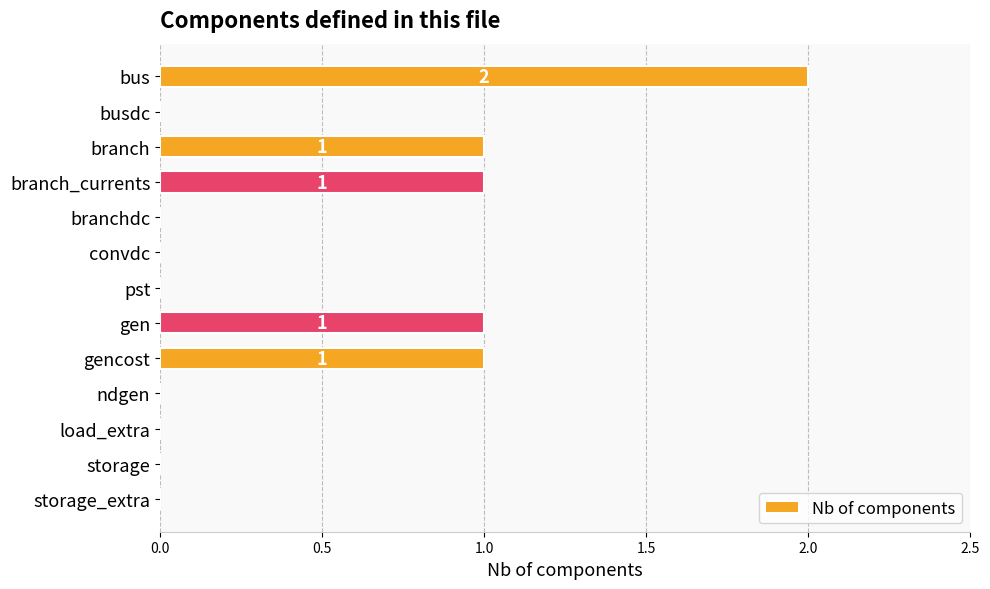

What is the greatest value displayed?

2